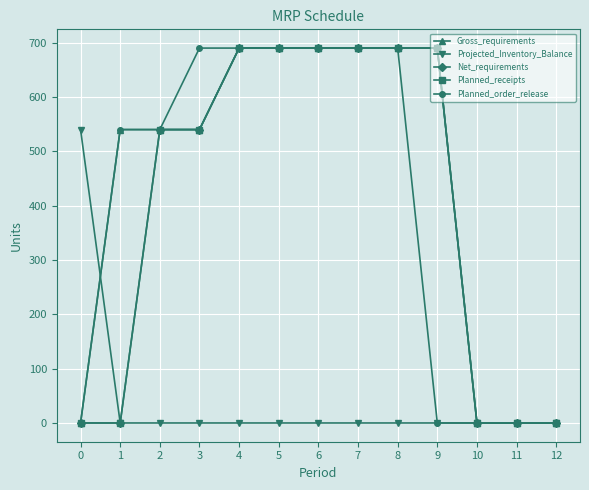

What is the maximum value for Planned_order_release?

690